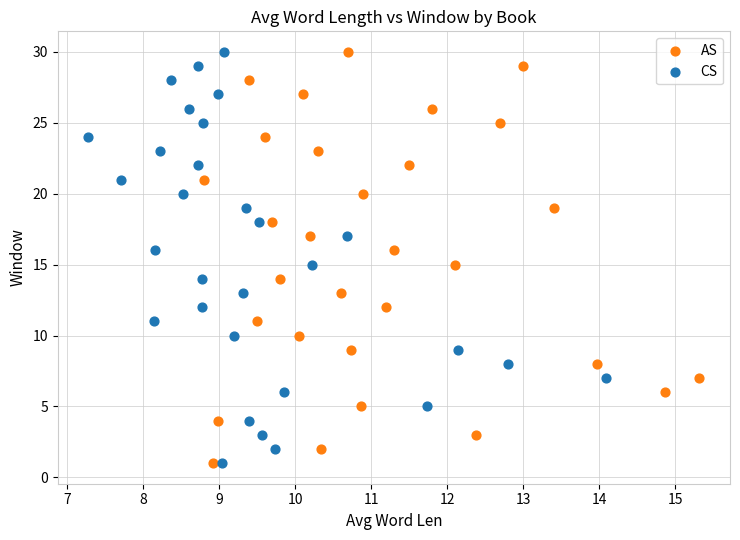

What are all the series names shown in the legend?

AS, CS